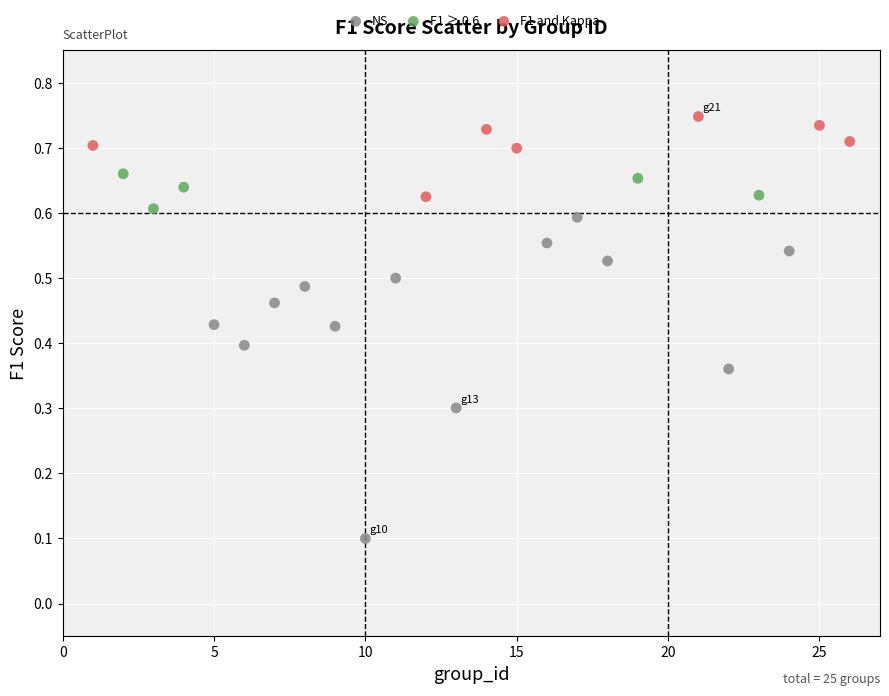

Which series contains the highest Y value?

F1 and Kappa